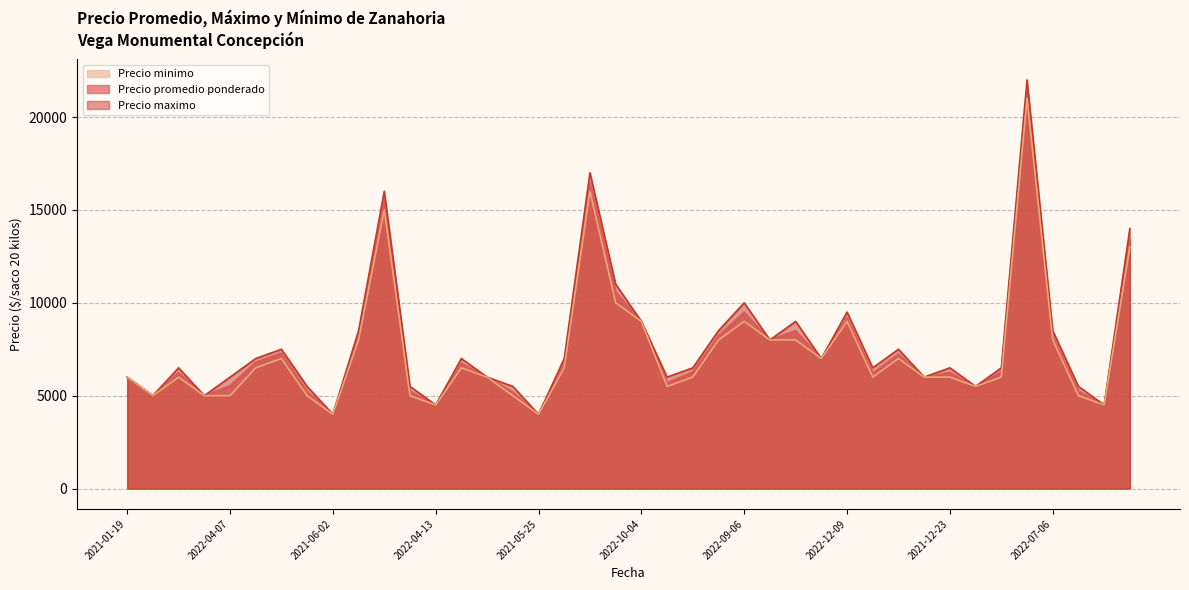

Which series has the largest range (max minus min)?

Precio maximo